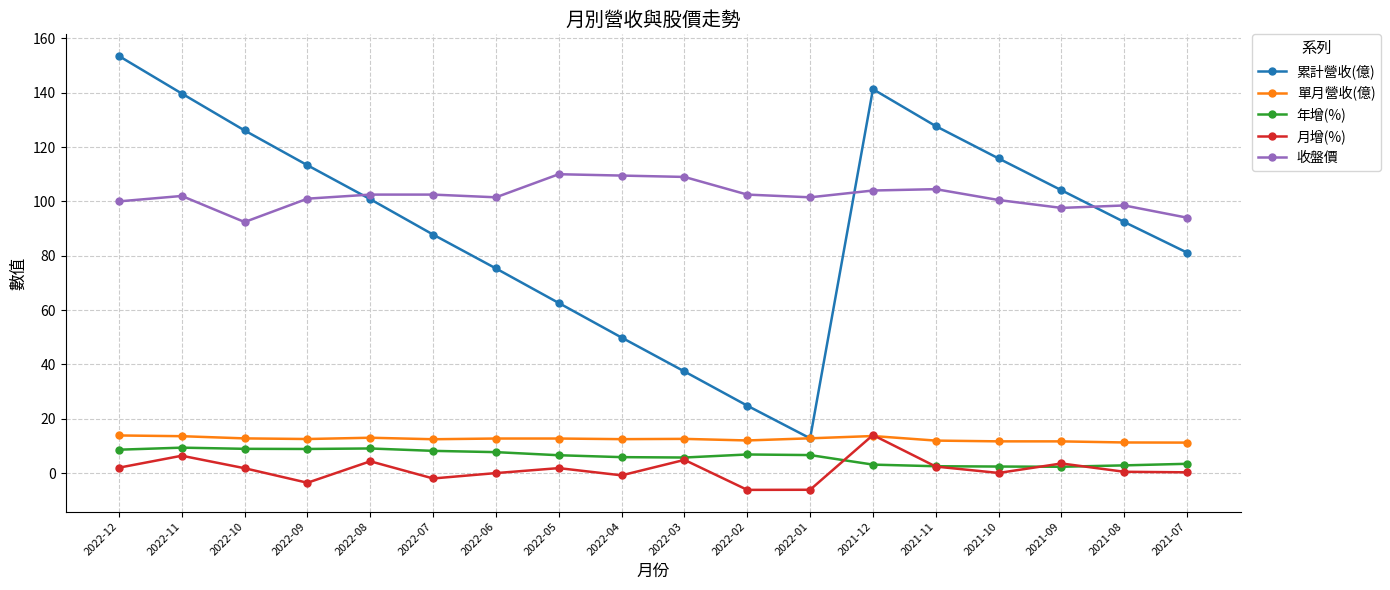

Which category has the highest value across all series?

2022-12